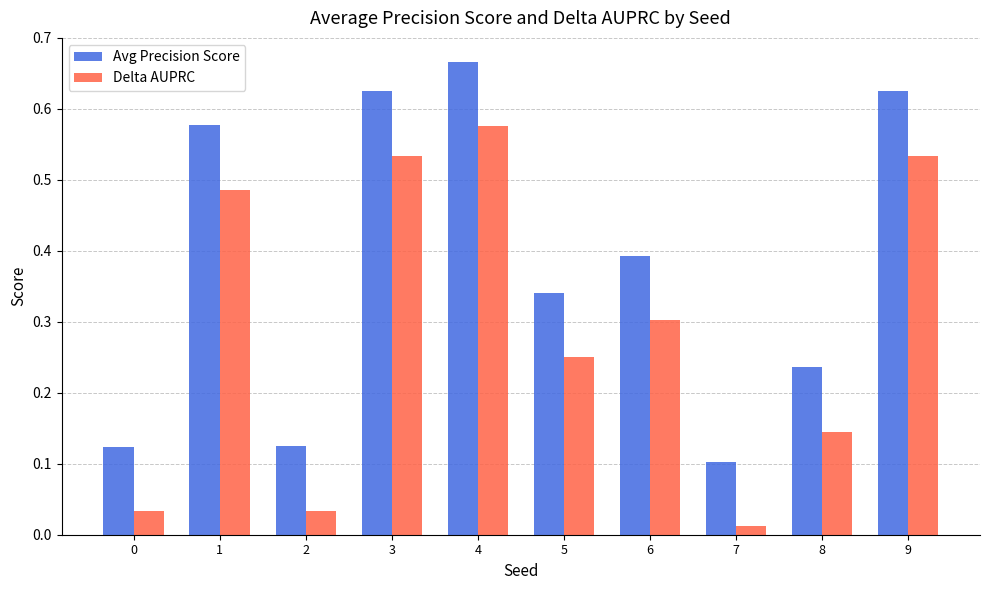

What is the total value across all series at 3?

1.2